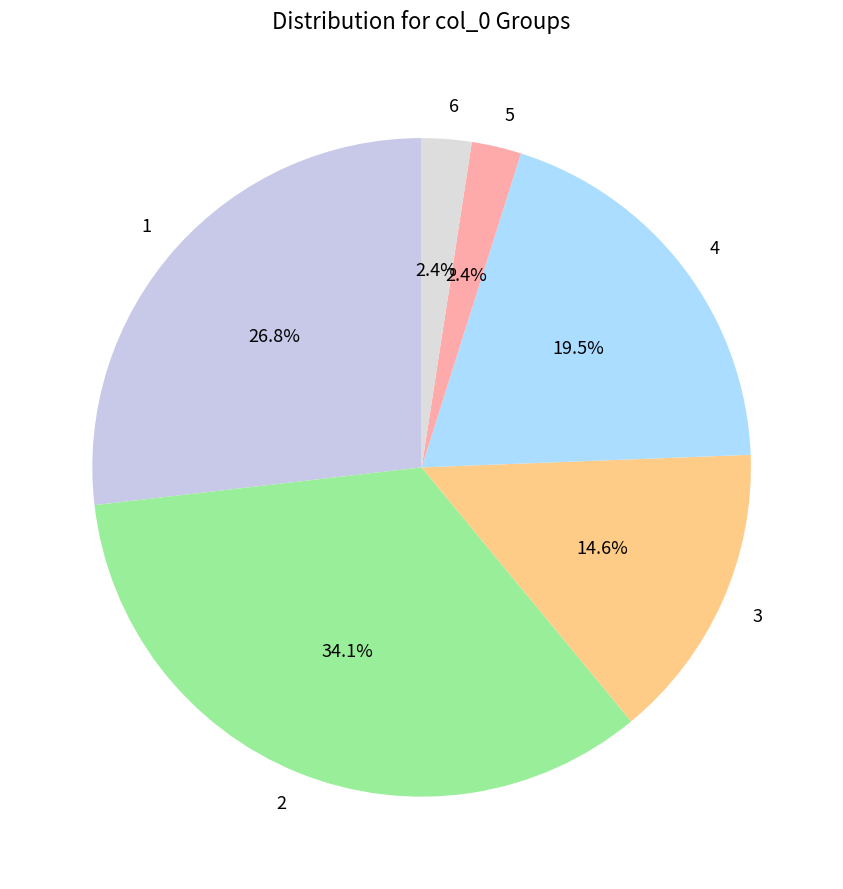

What portion of the pie excludes 3?

85.4%